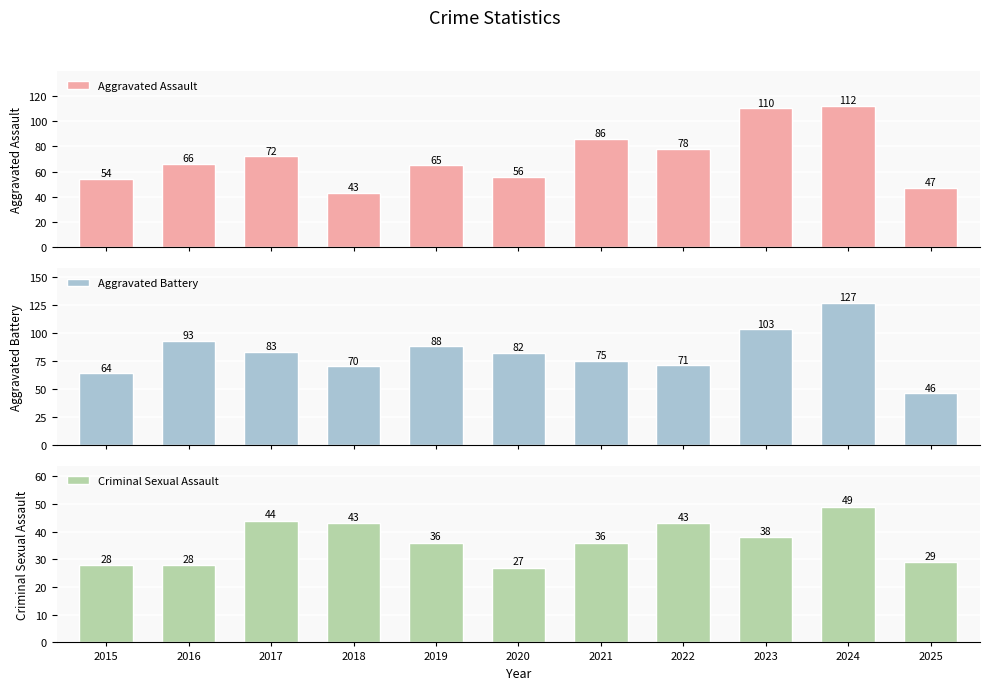

How many groups of bars are there?

11